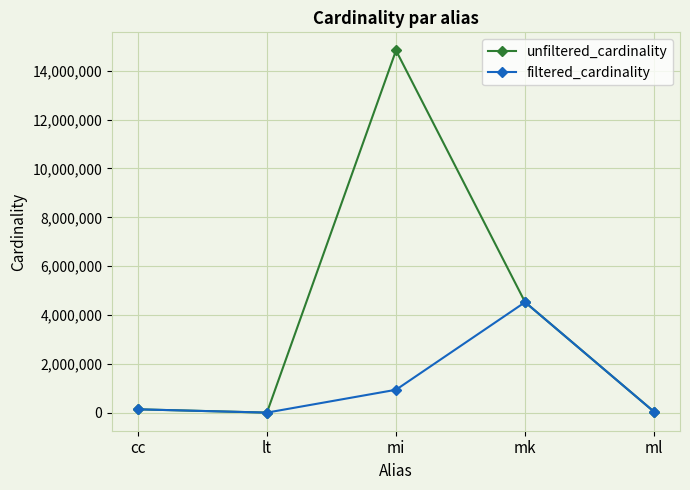

Which series changed the most between mi and mk?

unfiltered_cardinality